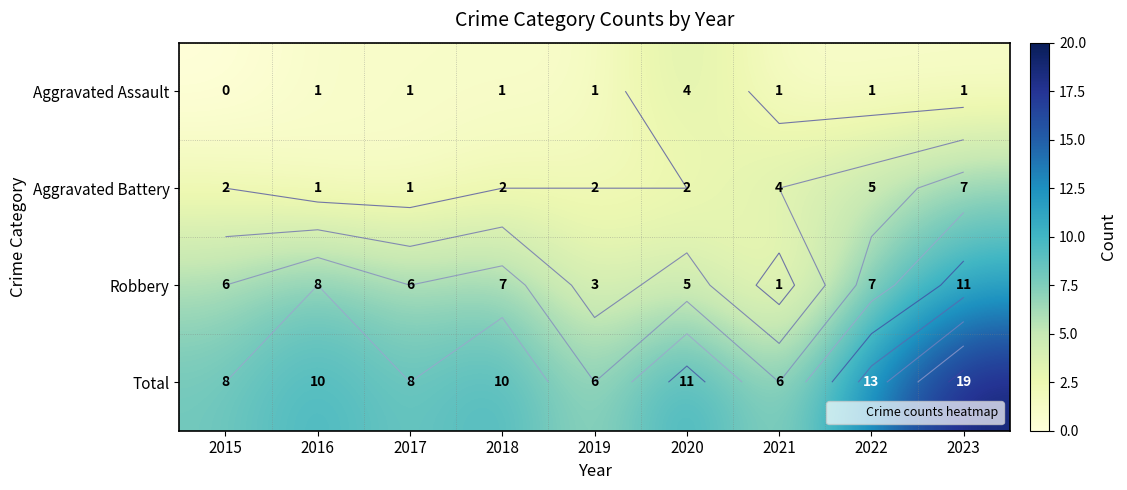

What is the spread (max minus min) of values at 2021?

5